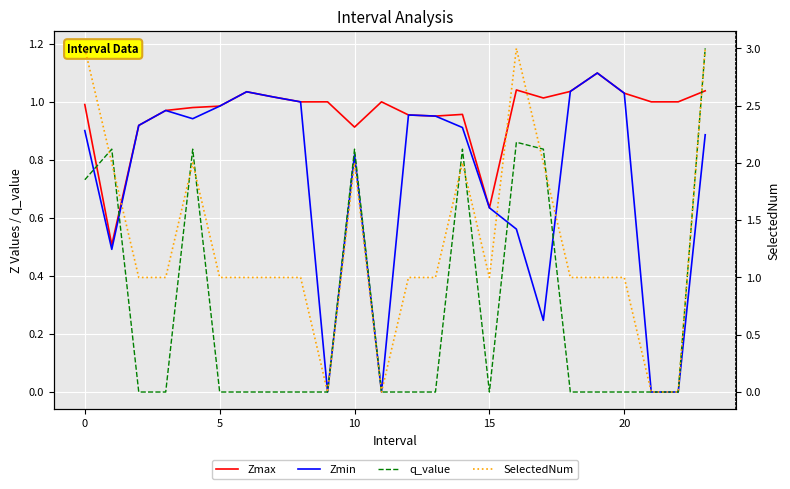

At how many categories does at least one series exceed 2?

3